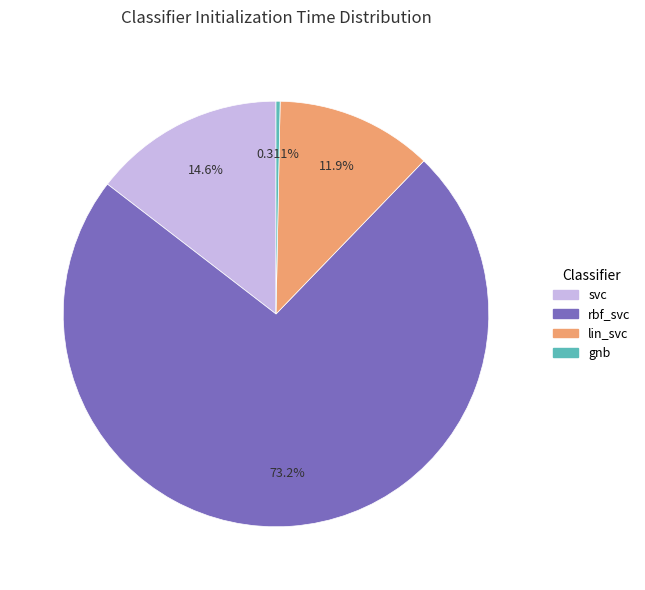

Which has a higher value, rbf_svc or svc?

rbf_svc